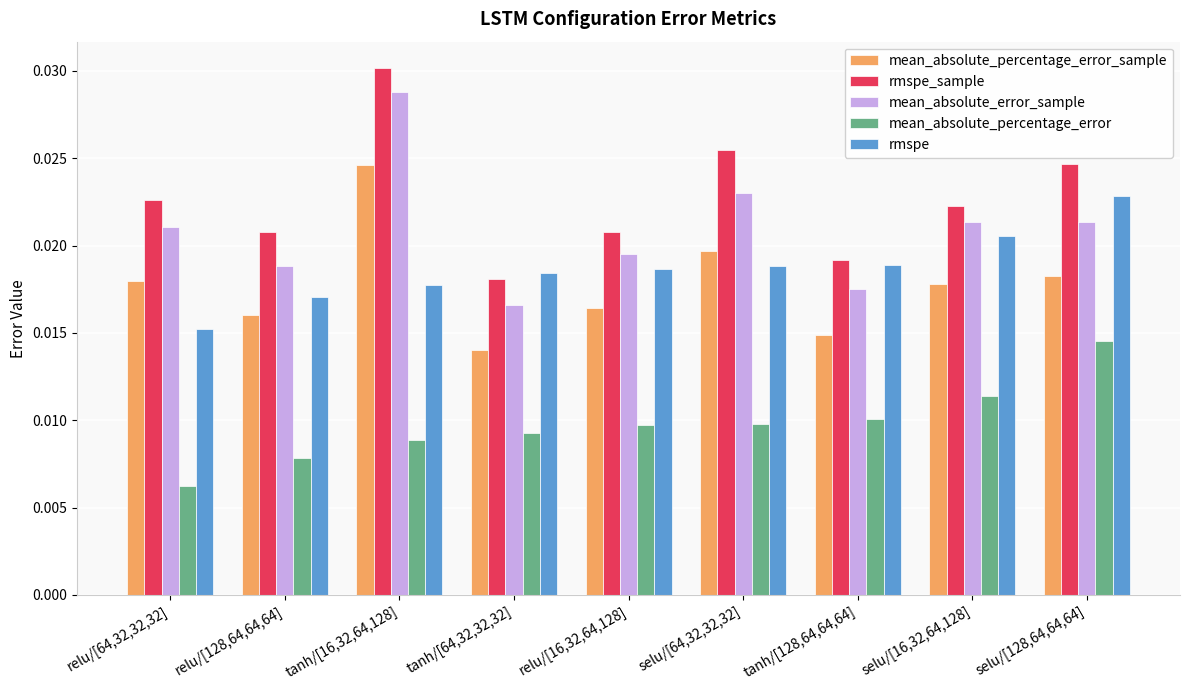

At relu/[16,32,64,128], list the series in order from largest to smallest.

rmspe_sample, mean_absolute_error_sample, rmspe, mean_absolute_percentage_error_sample, mean_absolute_percentage_error